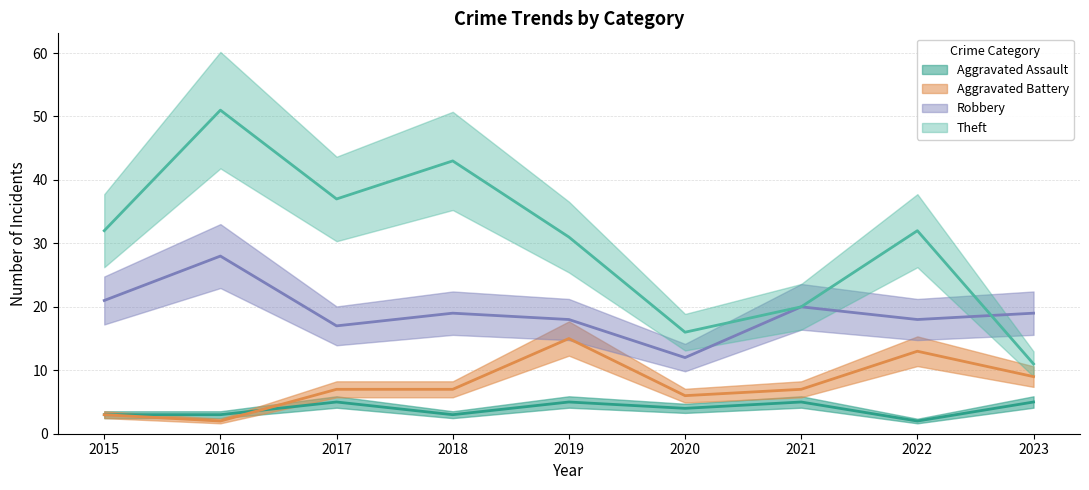

Is it true that Aggravated Battery equals 3 at 2015?

True